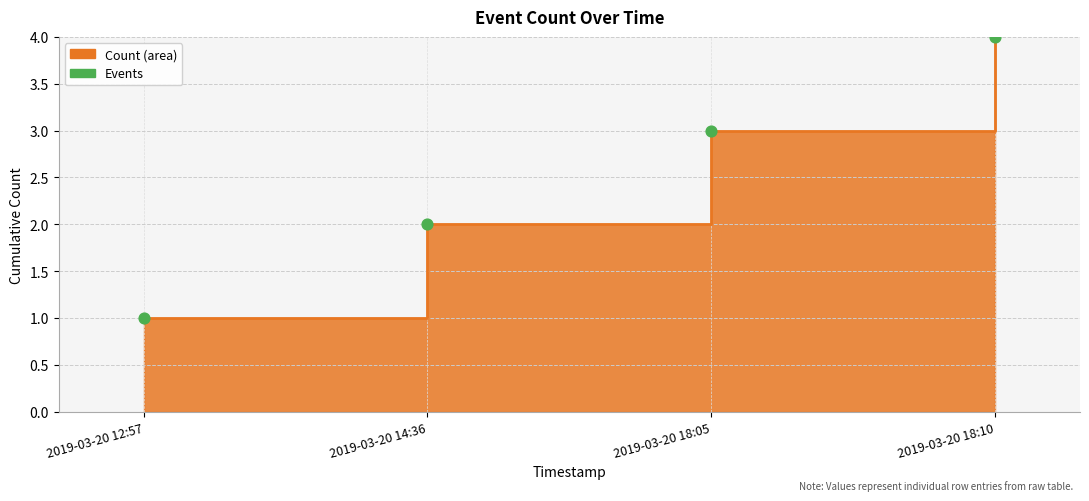

What is the change in value from 2019-03-20 14:36 to 2019-03-20 18:05?

+1